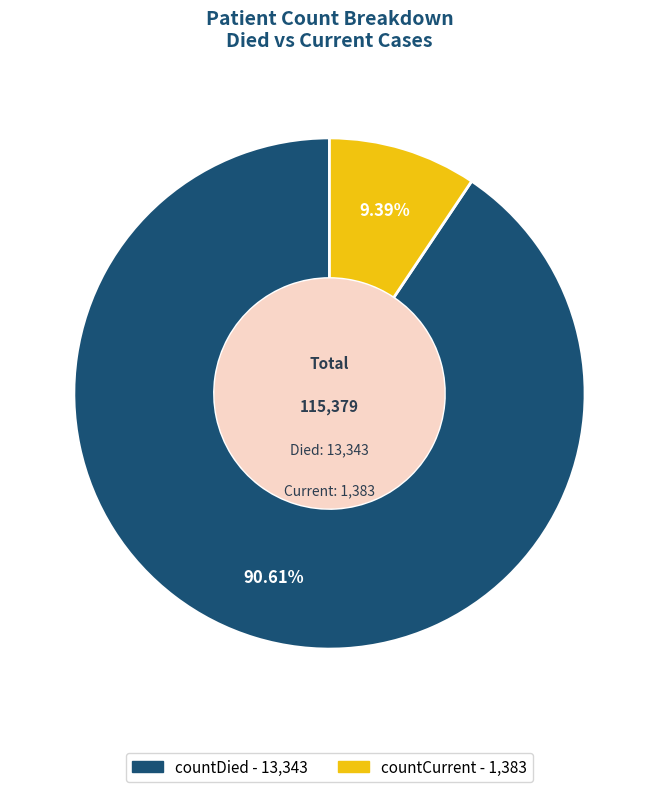

Which category has the smallest portion of the pie?

countCurrent